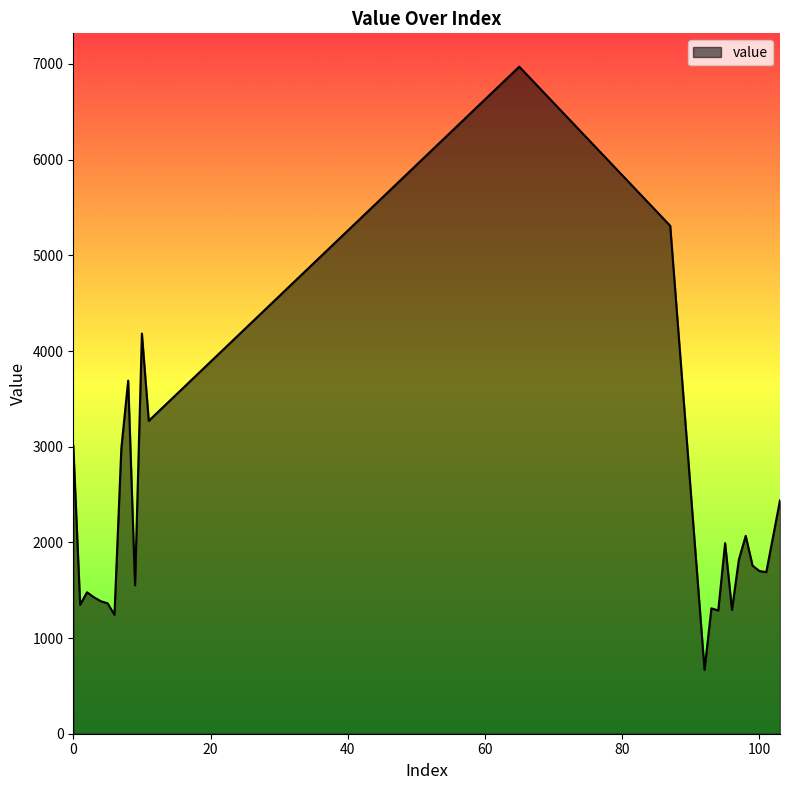

What is the difference between the maximum and minimum values?

6302.8